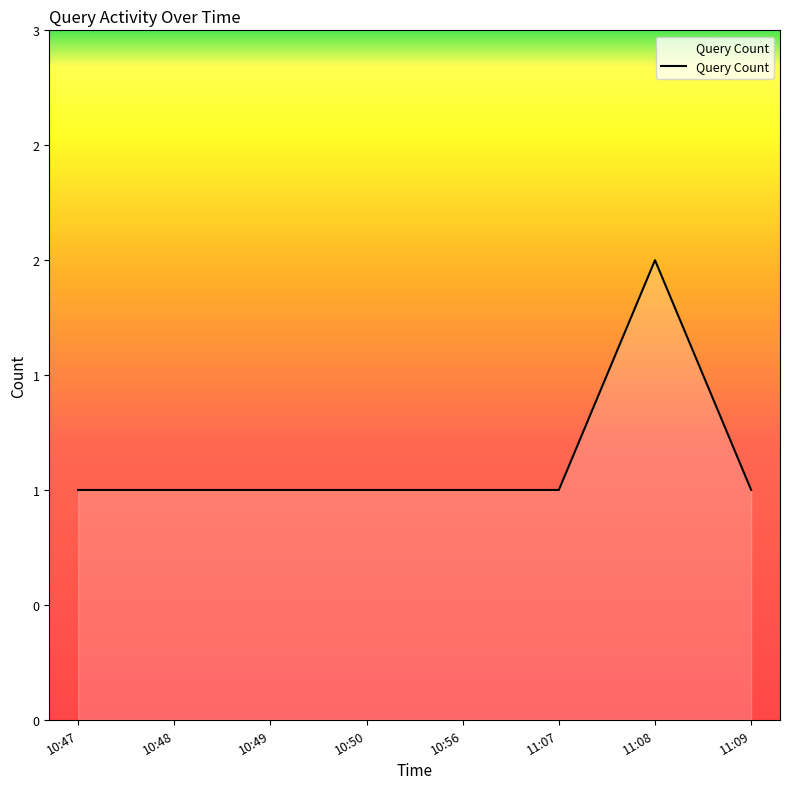

Count the values in the range 1 to 2.

8